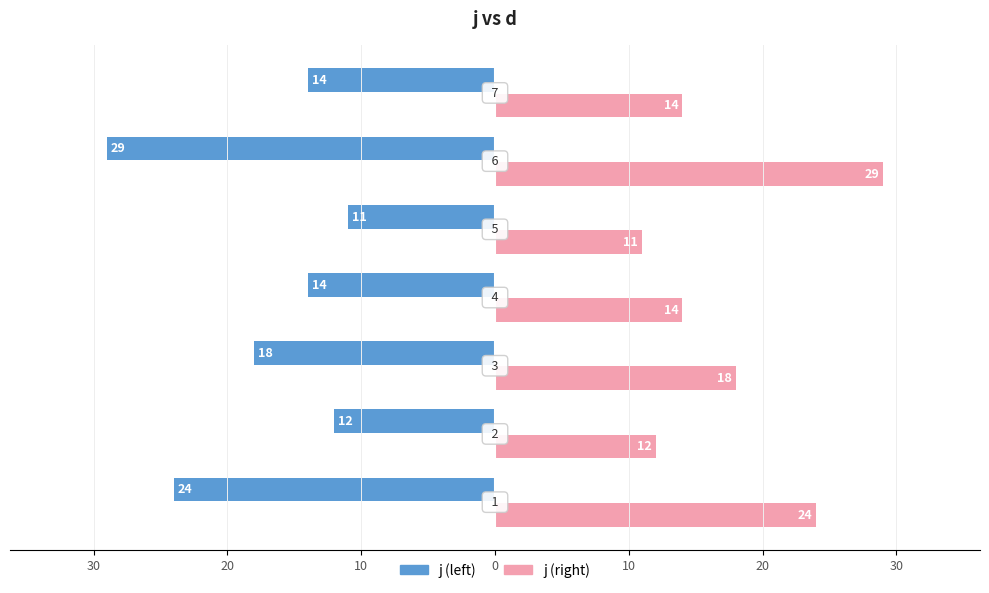

What are all the series names shown in the legend?

j (left), j (right)